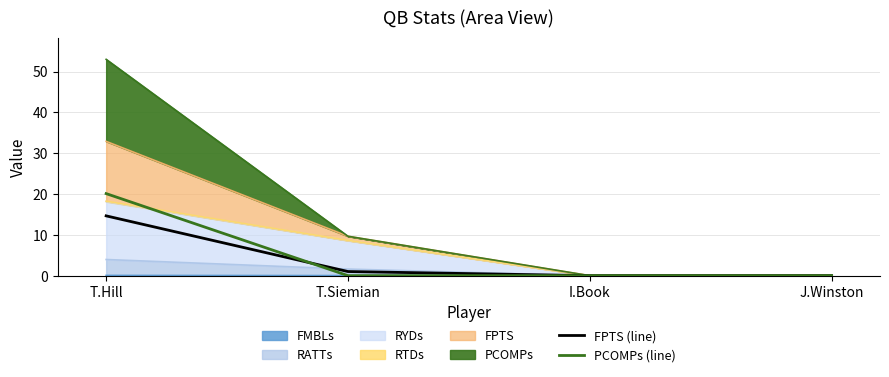

Where is PCOMPs (line) nearest to the value 10?

T.Siemian